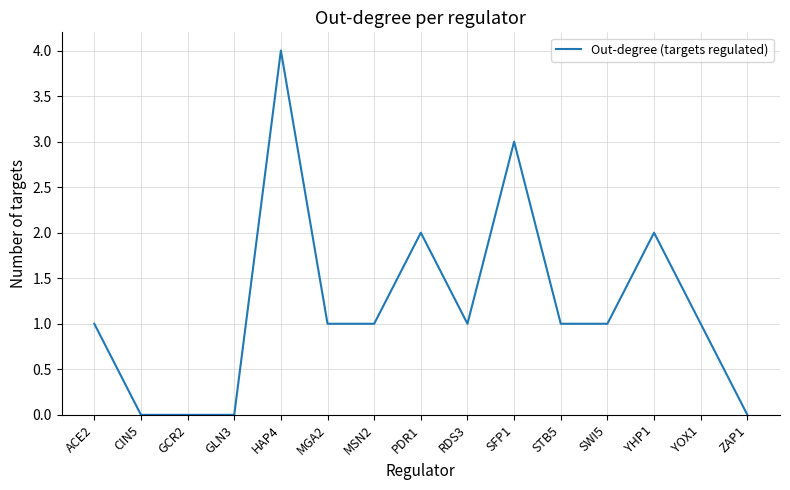

The value at MSN2 is 1. True or false?

True